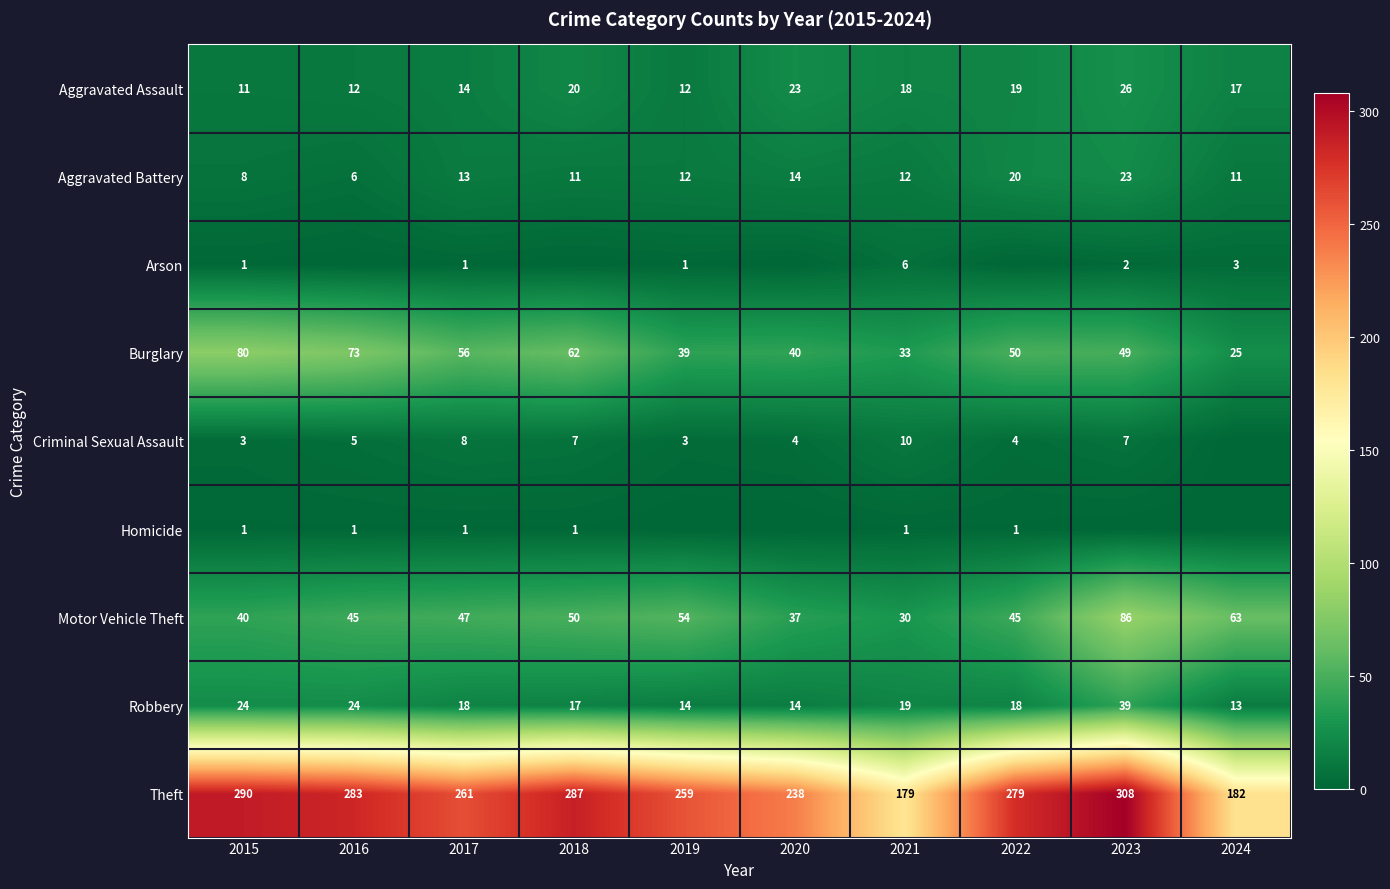

What is the total value across all series at 2020?

370